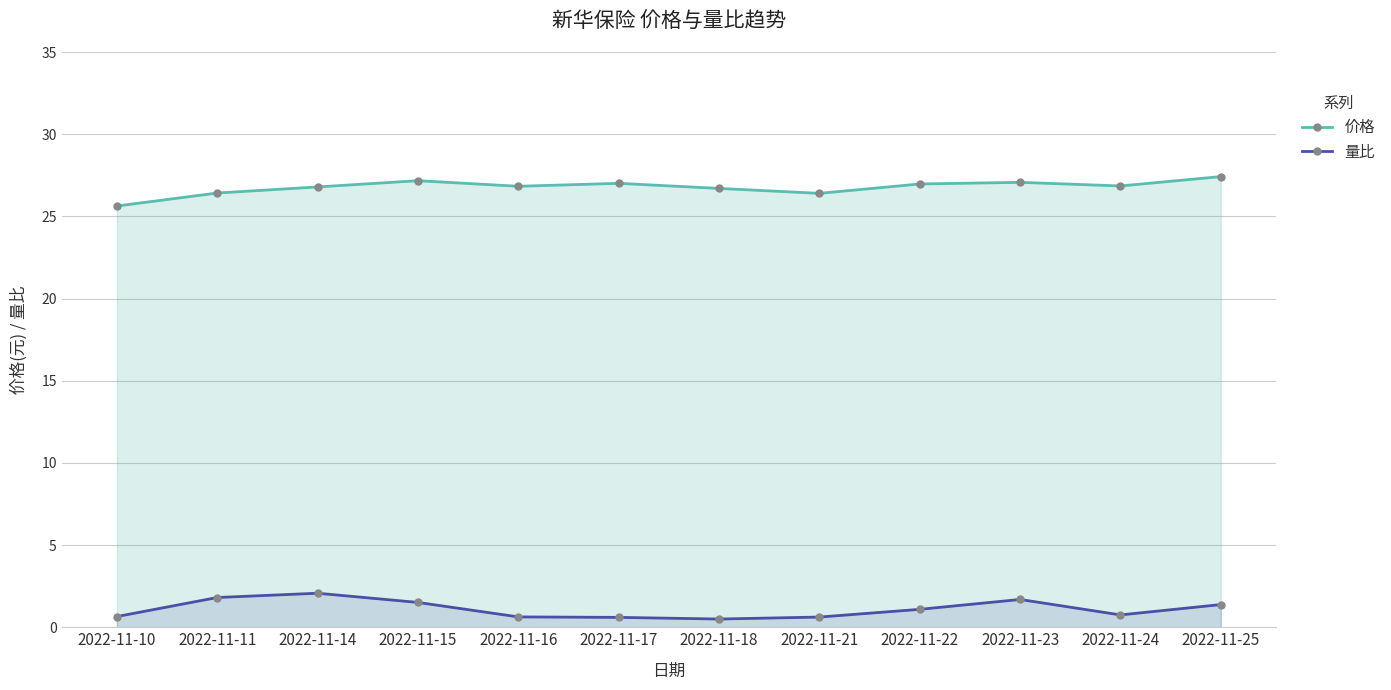

What value does the 价格 series have at 2022-11-21?

26.4